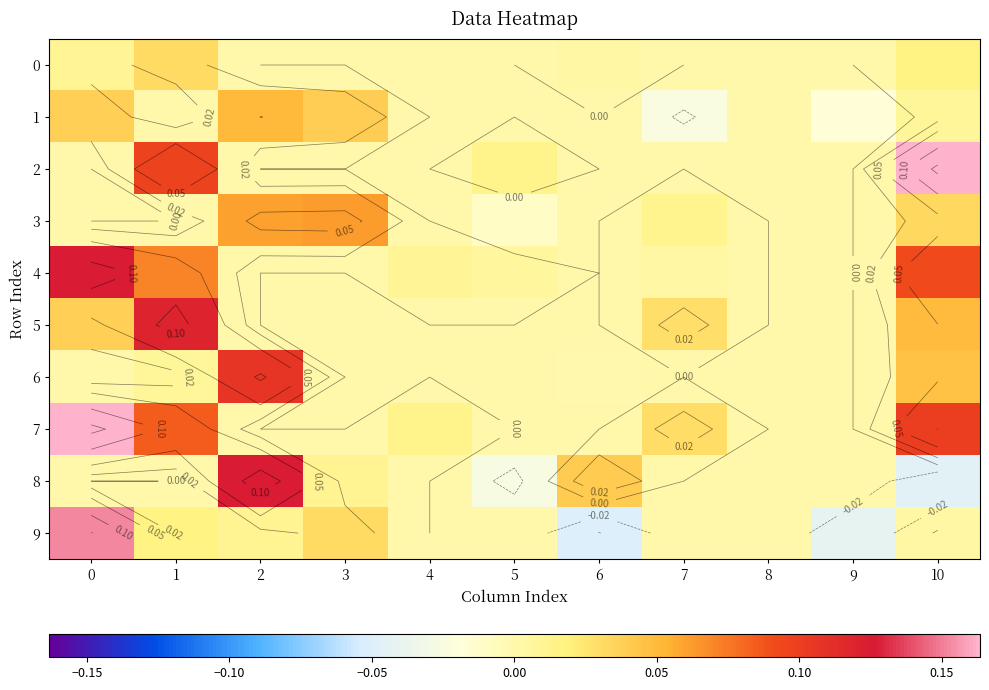

How many data points does each series have?

11